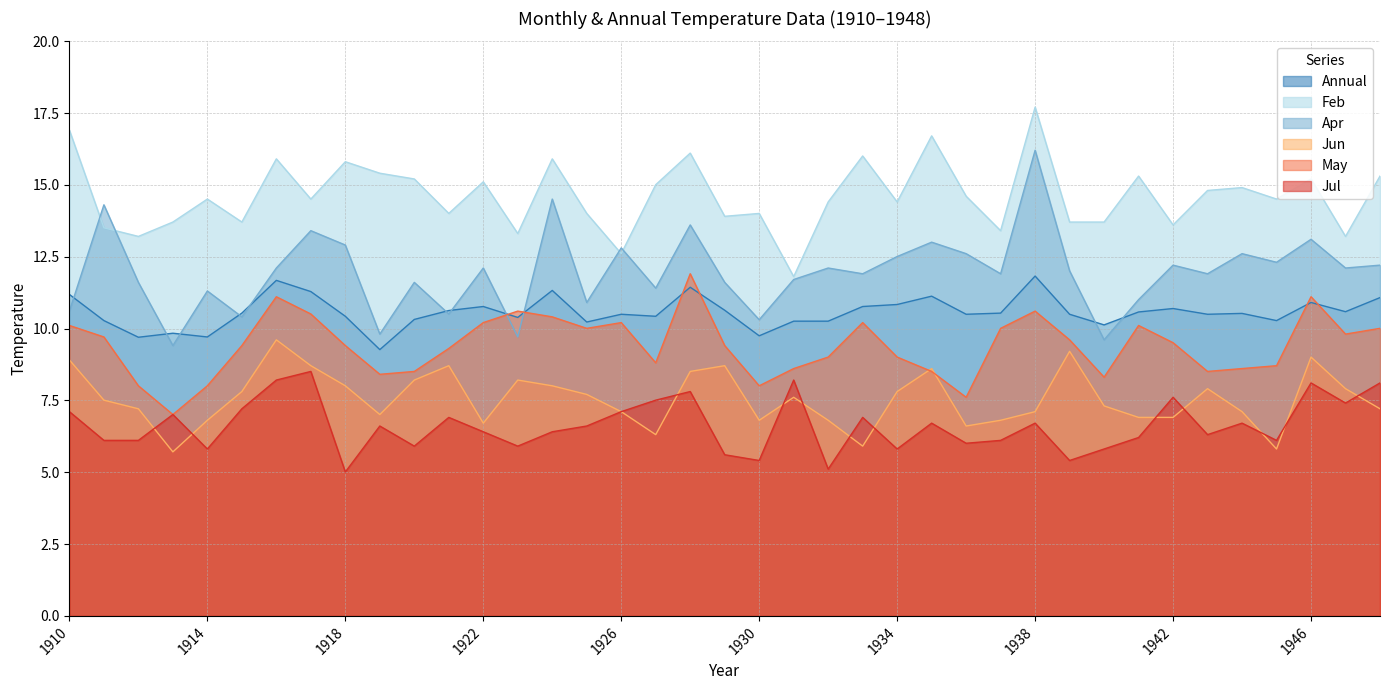

Count the number of categories in the chart.

39